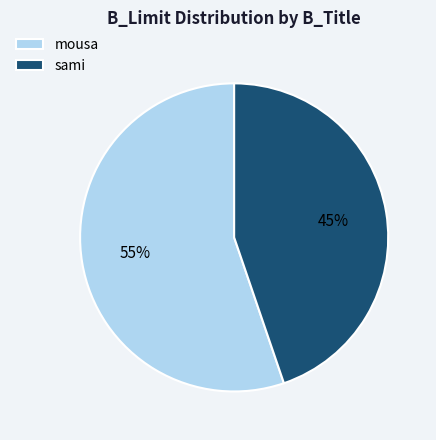

Which slice represents more than half of the pie?

mousa